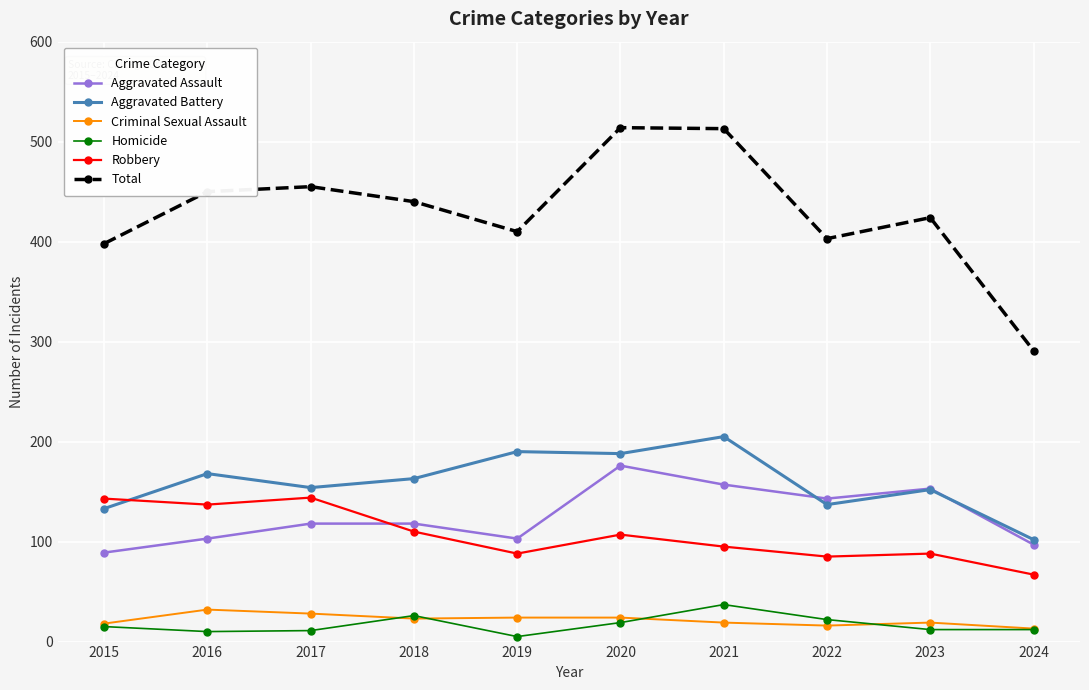

Is the value of Aggravated Assault at 2016 greater than the value of Robbery at 2018?

No